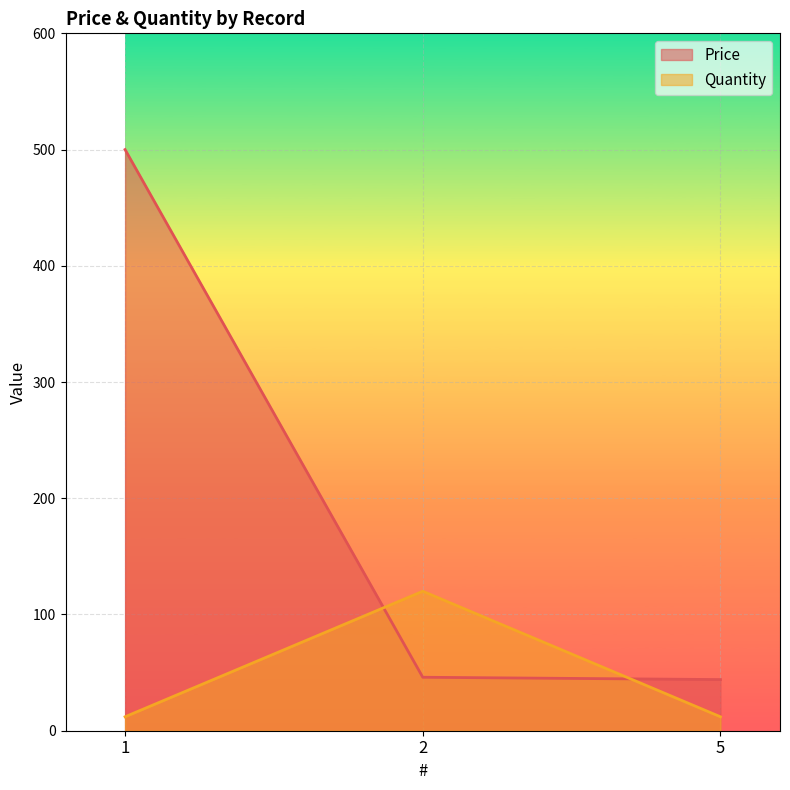

Is the value of Price at 5 greater than the value of Quantity at 2?

No